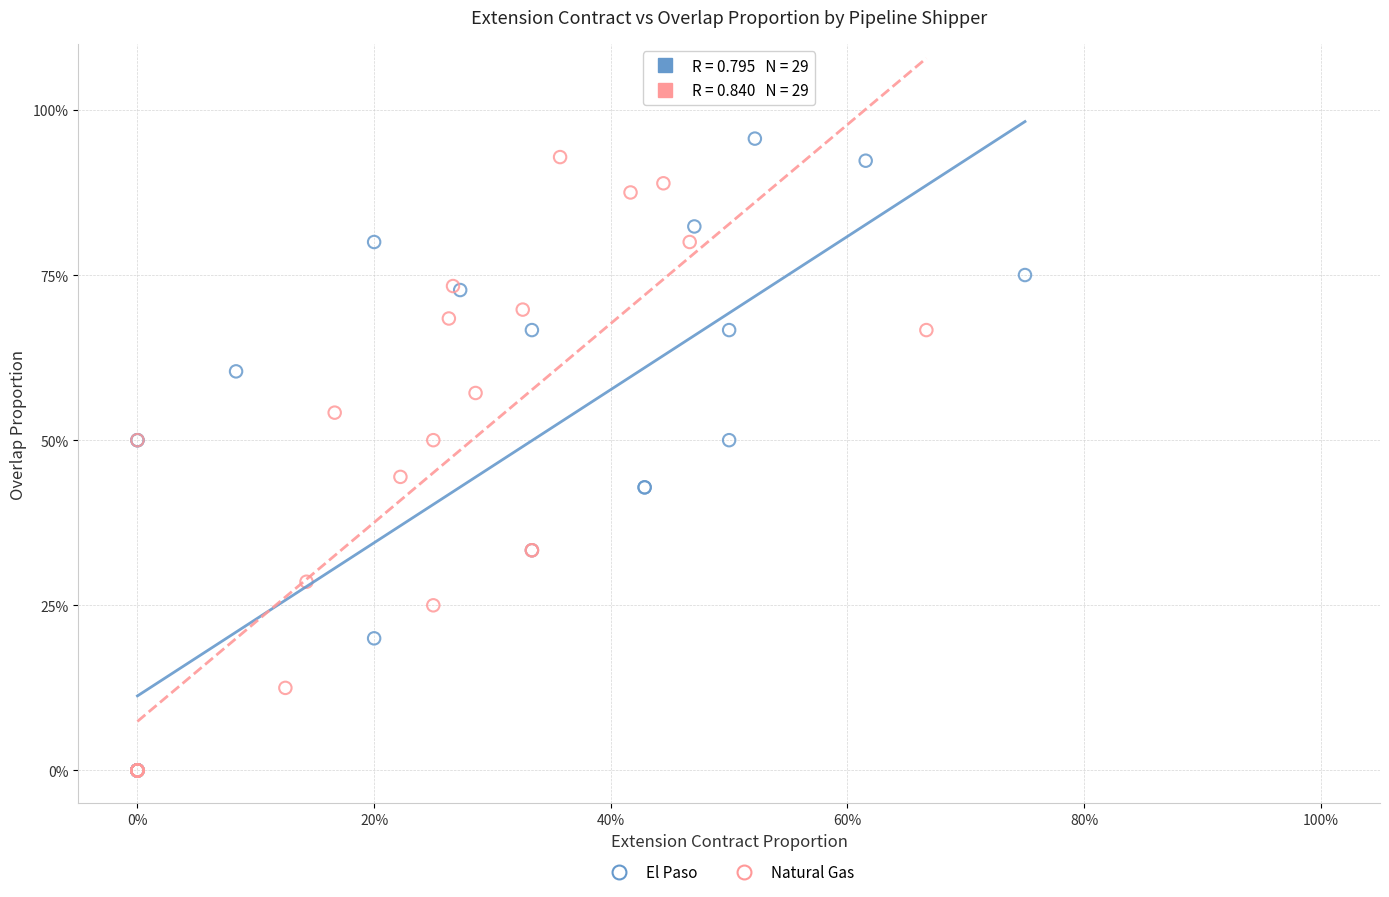

Which series reaches the maximum Y coordinate?

El Paso